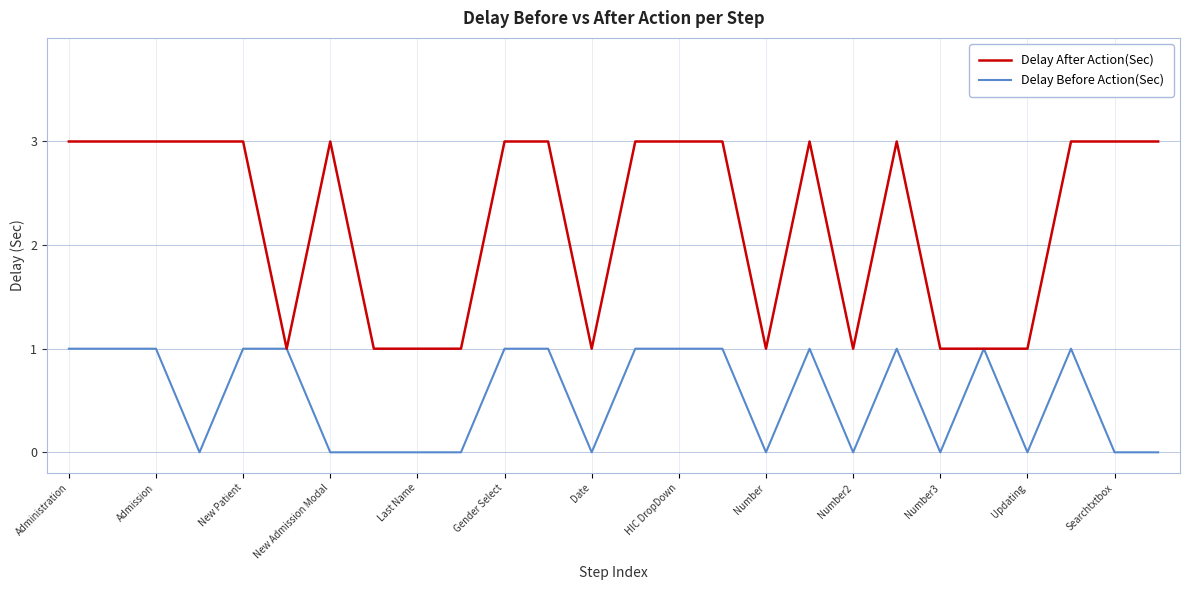

What is the greatest value displayed?

3